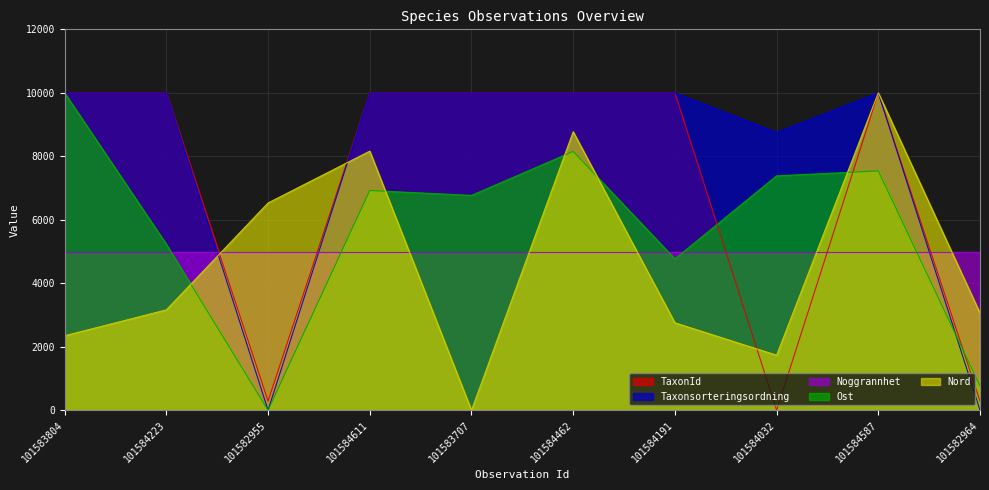

True or false: Nord and Ost intersect in this chart.

True